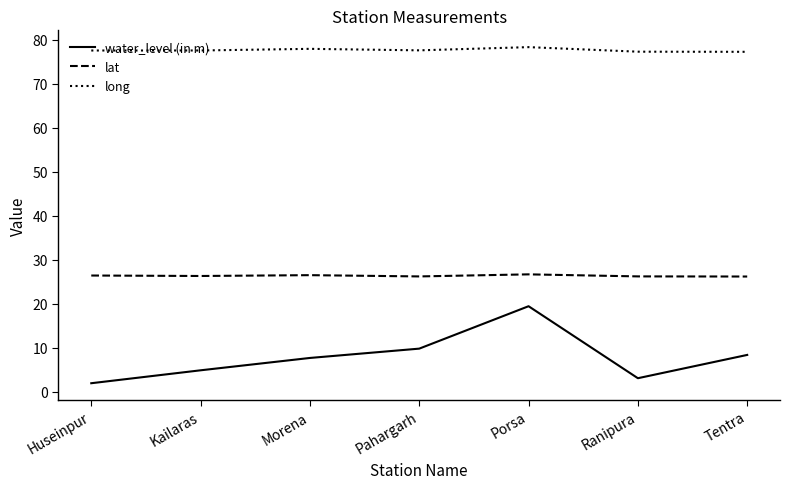

Which series has the widest spread of values?

water_level (in m)